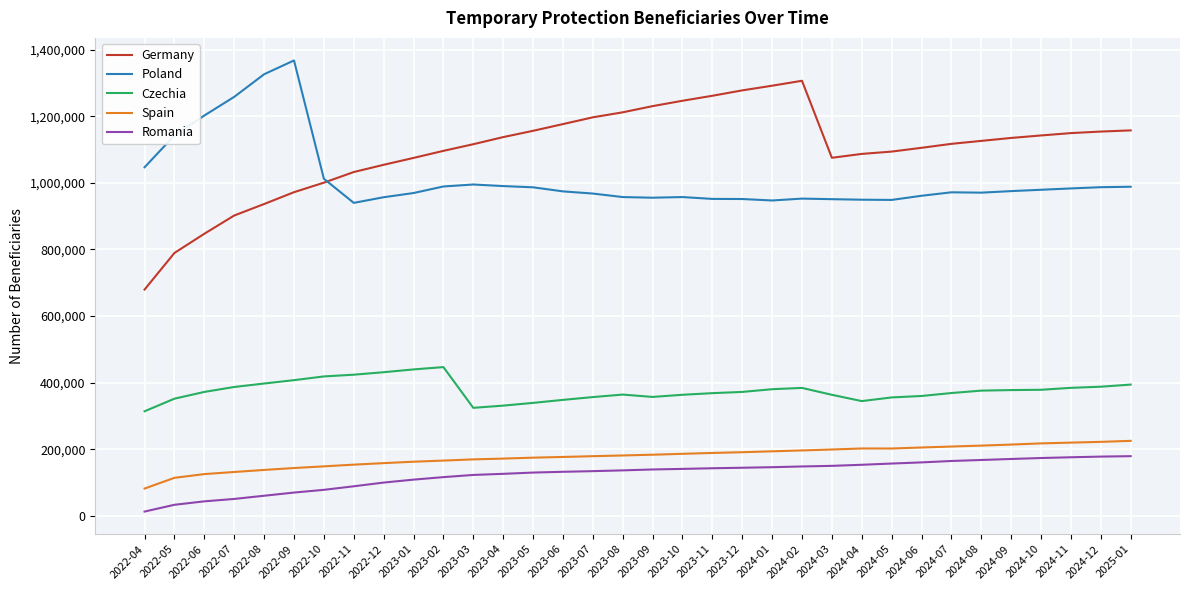

List the series in order of their peak value, lowest first.

Romania, Spain, Czechia, Germany, Poland